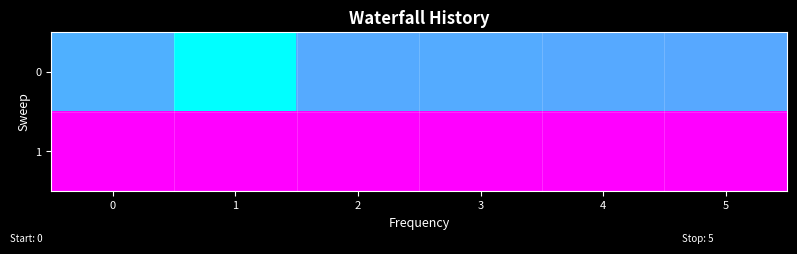

Reading right to left, what are all the values shown in this chart?

0: 5=-2329	4=-2353	3=-2376	2=-2357	1=-3544	0=-2441
1: 5=-8	4=-5	3=-3	2=-4	1=0	0=-2